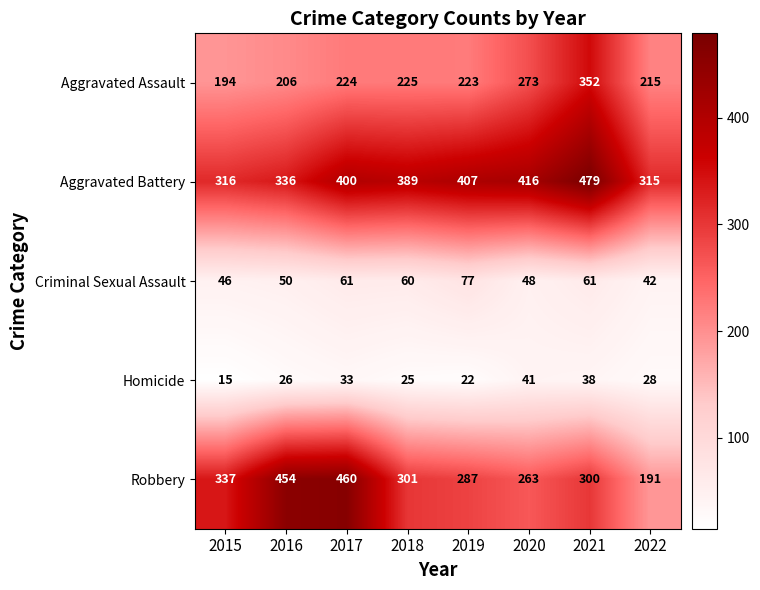

What value does the Aggravated Assault series have at 2016, to the nearest 10?

210